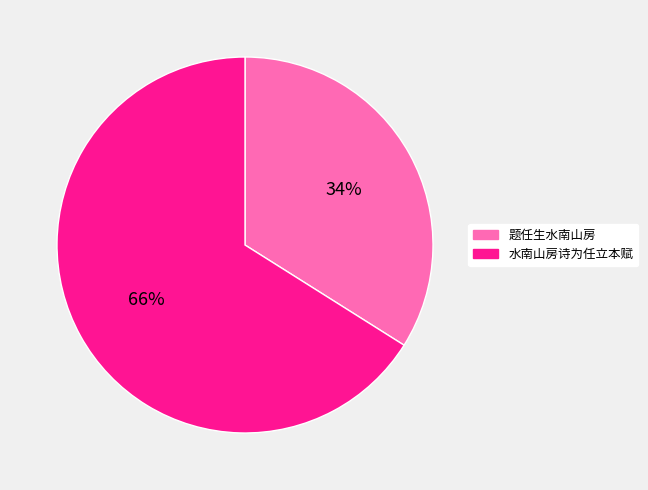

Count the number of slices in the pie.

2